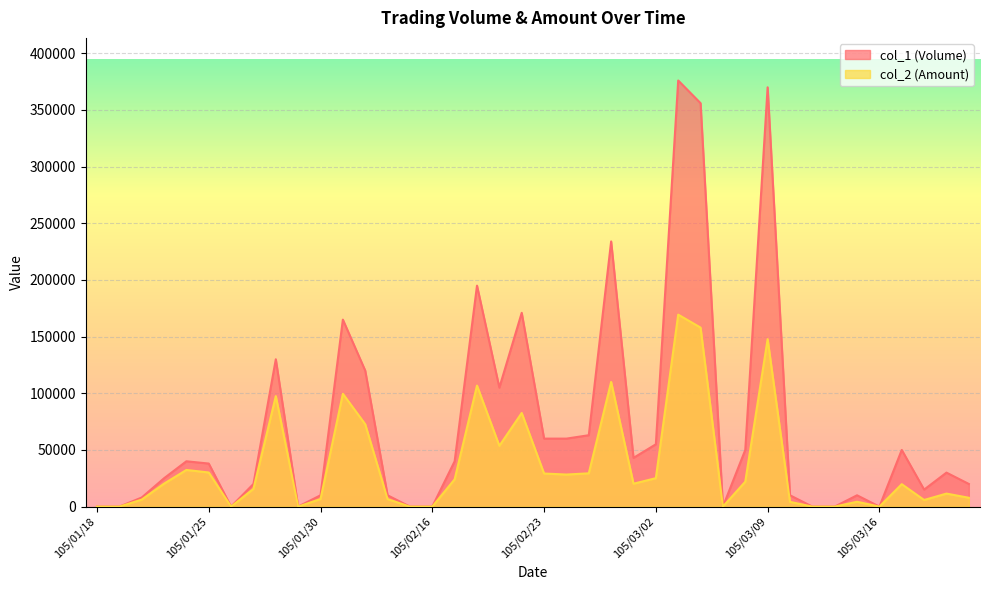

Where is the first local minimum for col_1 (Volume)?

105/01/26